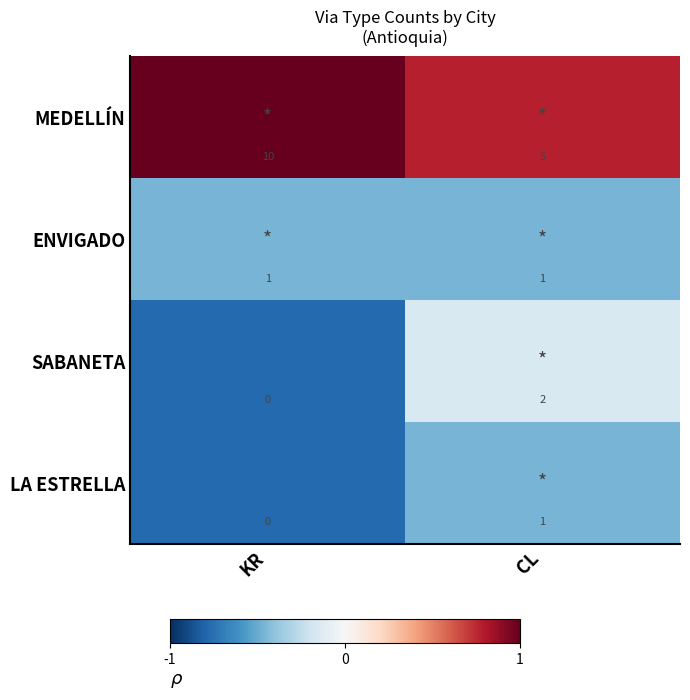

Reading left to right, extract all data points from this chart.

MEDELLÍN: 10	5
ENVIGADO: 1	1
SABANETA: 0	2
LA ESTRELLA: 0	1